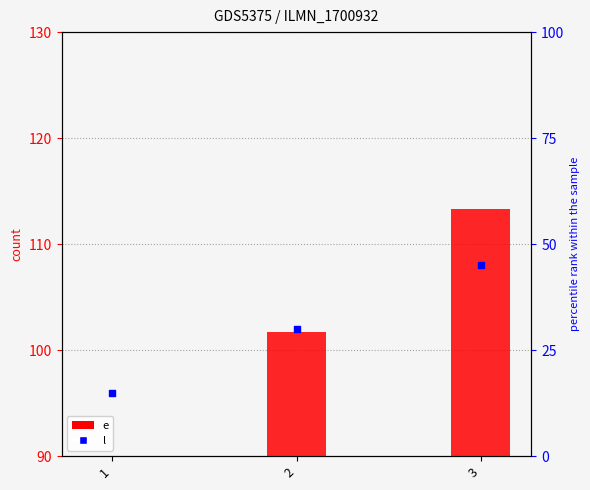

At how many categories does at least one series exceed 67?

3